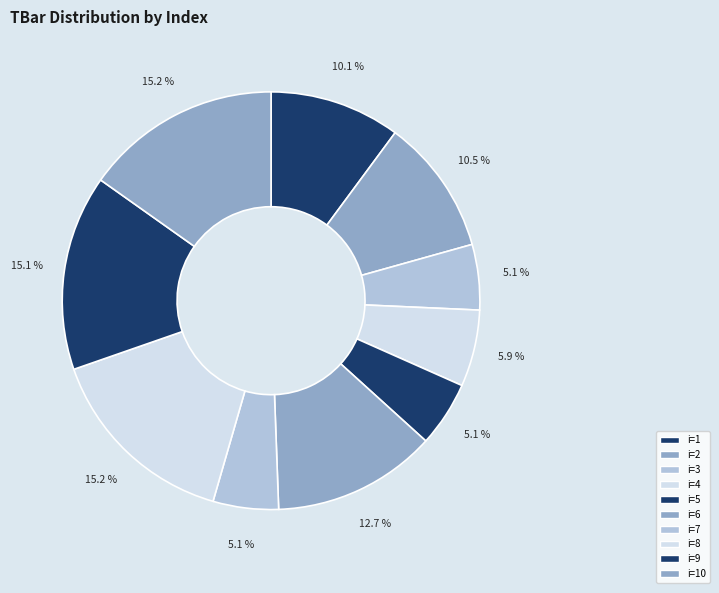

How many segments does this pie chart have?

10